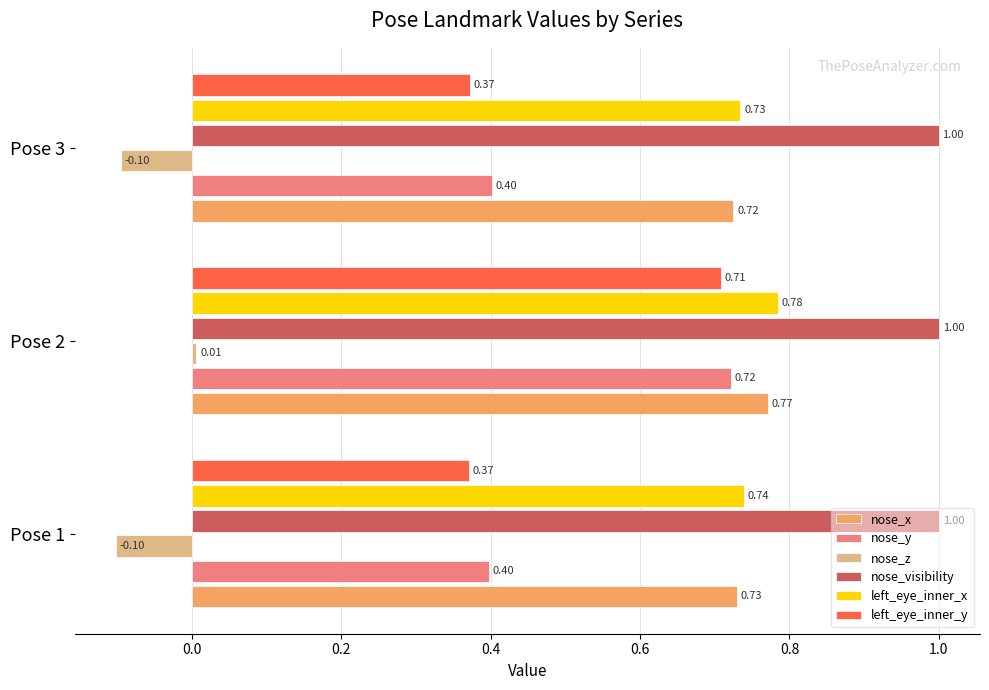

What is the total value across all series at Pose 3?

3.1